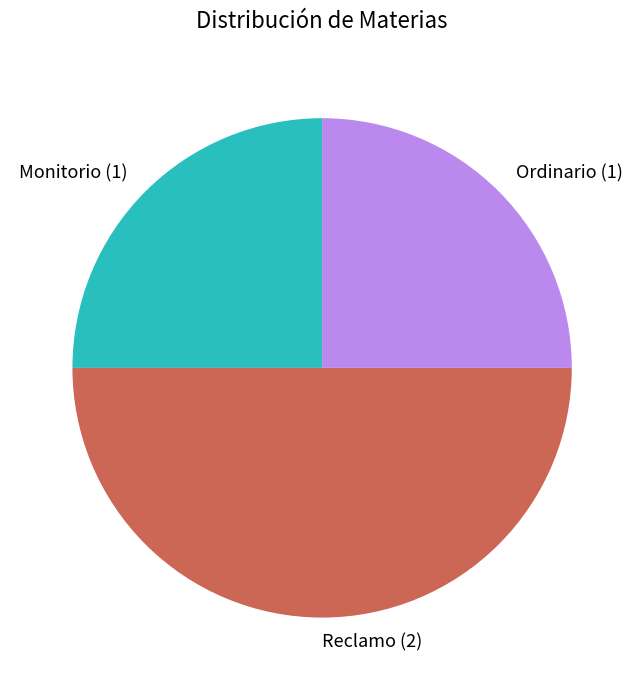

How many slices are in this pie chart?

3